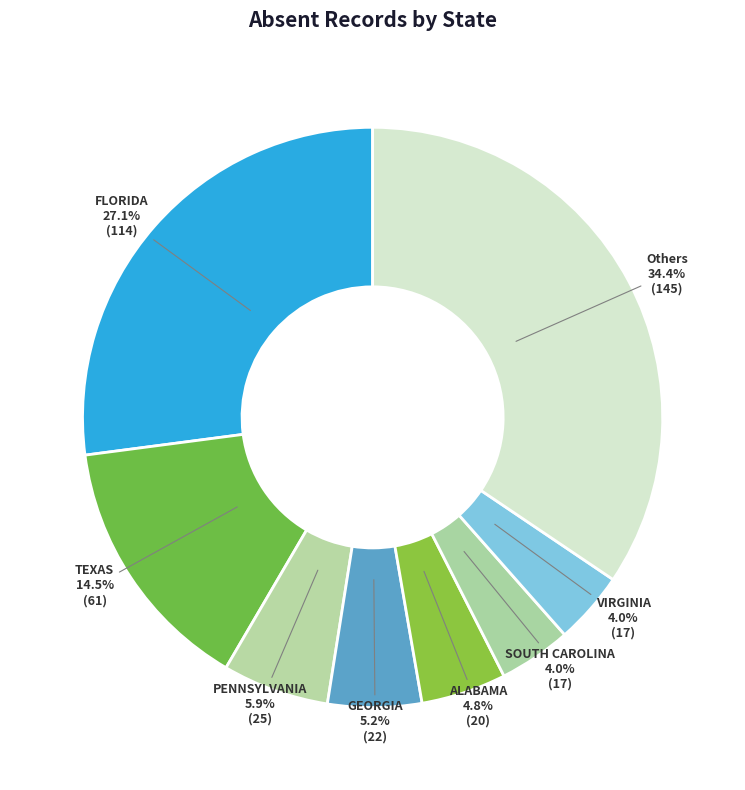

How many segments does this pie chart have?

8